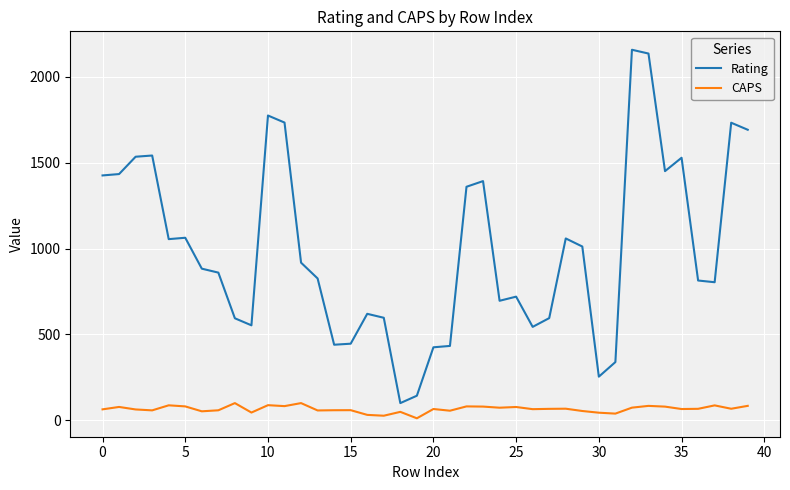

Rank the series by their maximum value, from lowest to highest.

CAPS, Rating